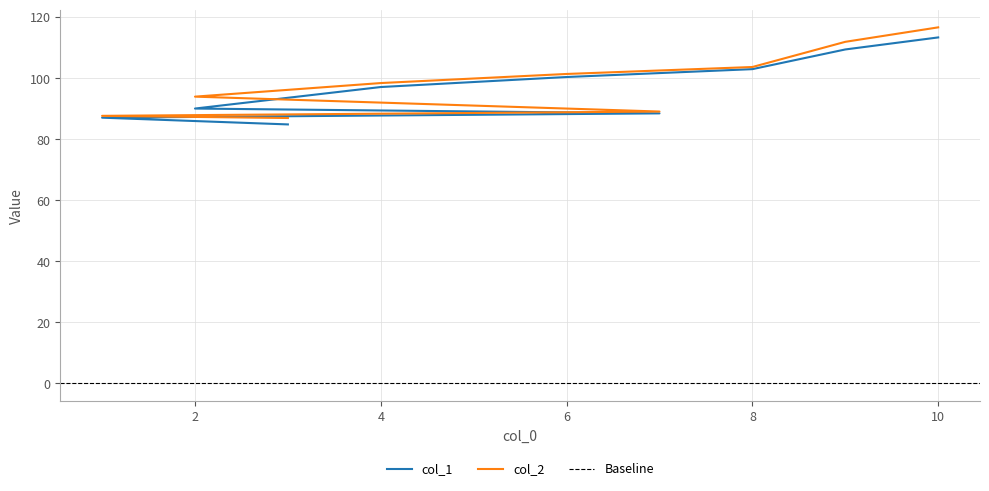

What value does the col_2 series have at 9?

111.9